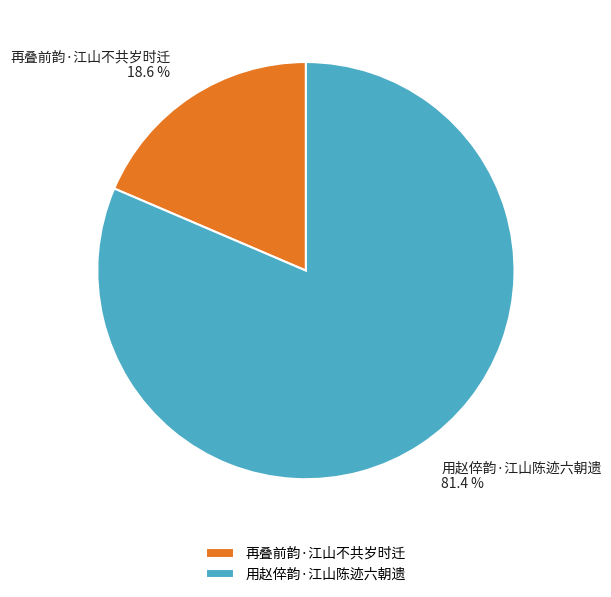

Which slice is the smallest?

再叠前韵·江山不共岁时迁